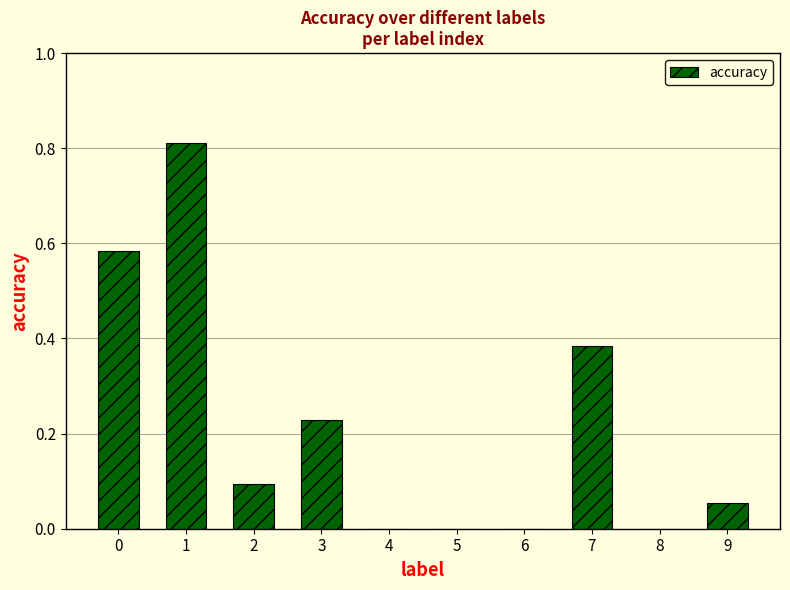

What is the sum of all values?

2.2